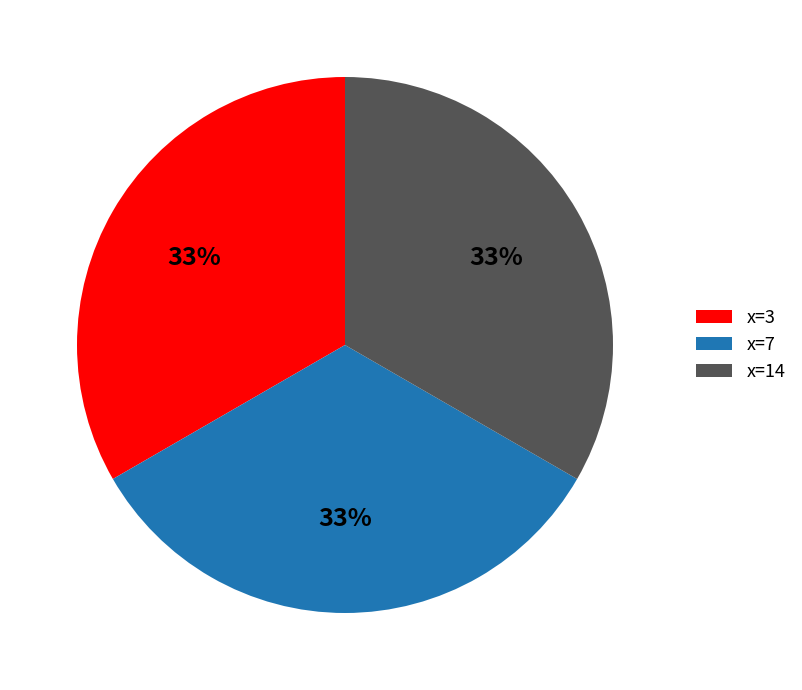

What is the ratio of the value at x=7 to the value at x=14?

1.0